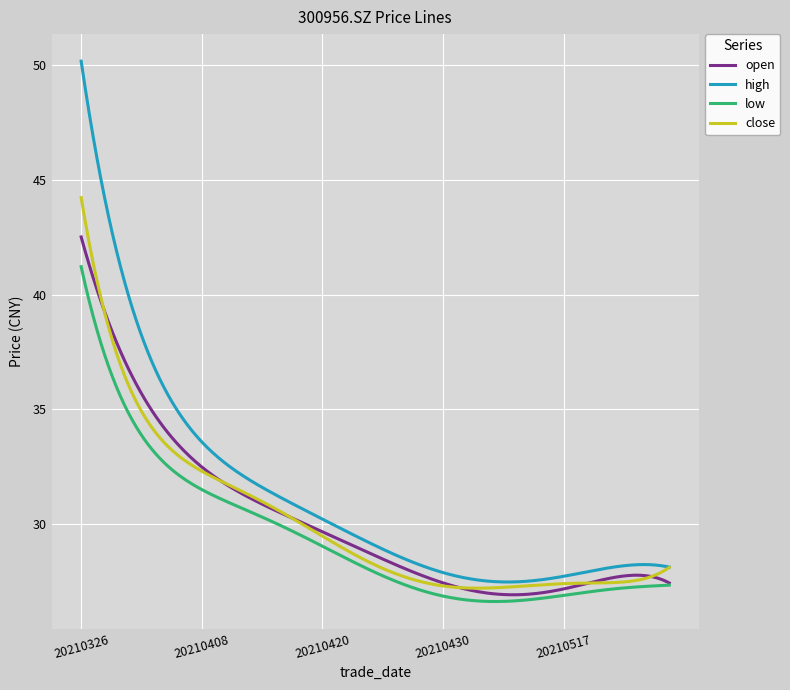

List the series in order of their peak value, lowest first.

low, open, close, high